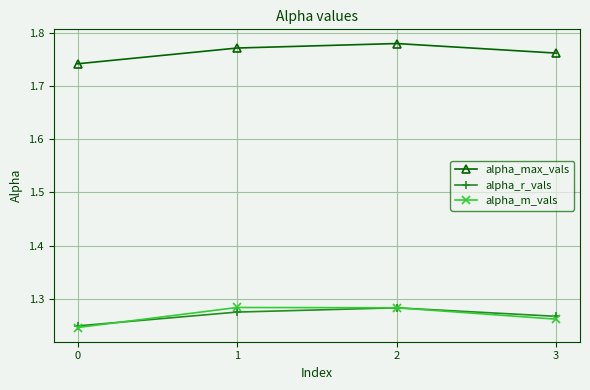

Between 0 and 2, which series saw the biggest shift?

alpha_max_vals